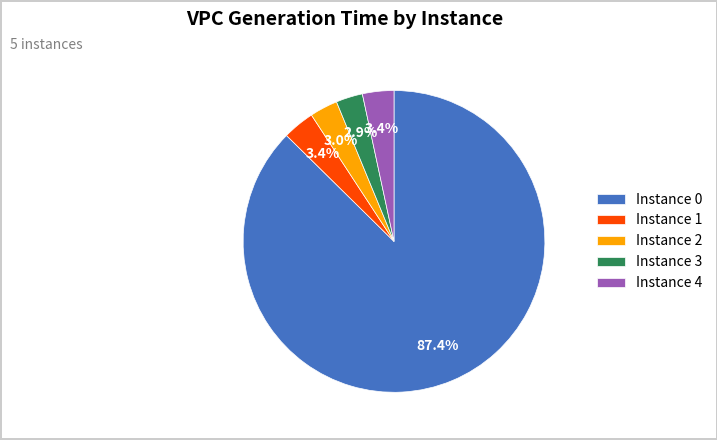

What percentage is NOT represented by Instance 3?

97.1%